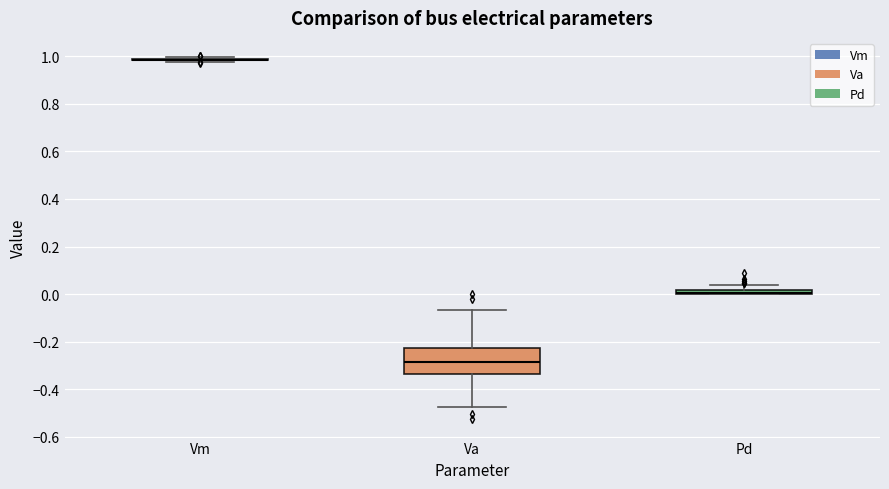

Which box is the tallest, from its lower edge to its upper edge?

Va